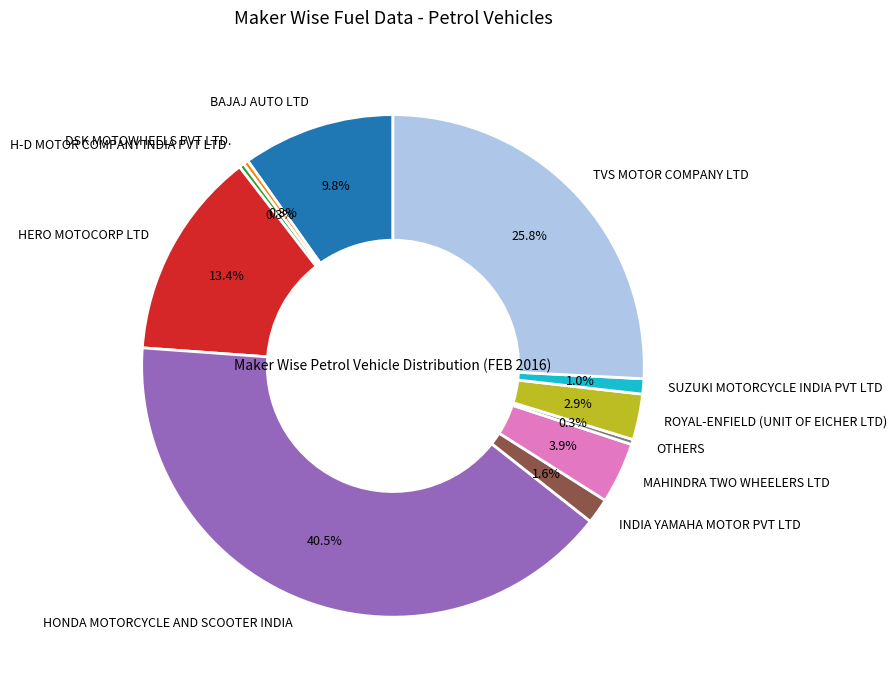

To the nearest percent, what percentage of the pie is BAJAJ AUTO LTD?

10%